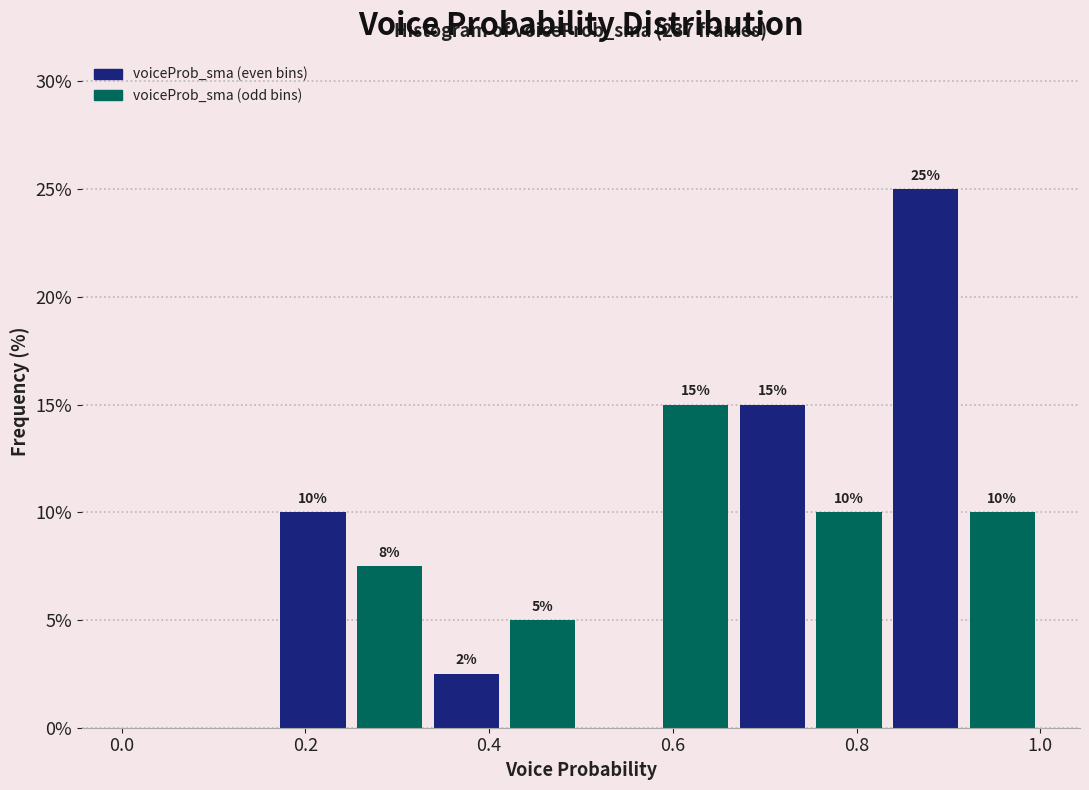

Over which range of the x-axis is the bar tallest?

0.84 to 0.92